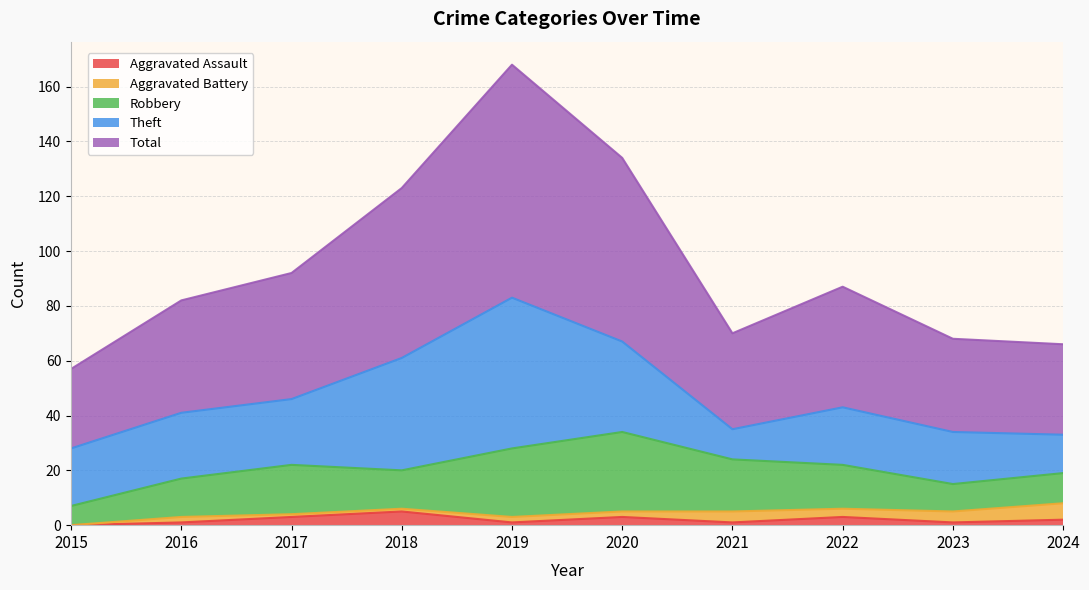

How many Aggravated Assault values are between 1 and 3?

8